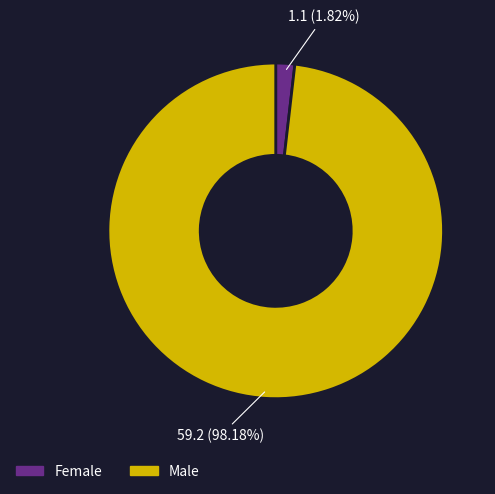

To the nearest percent, what is the combined percentage of Female and Male?

100%